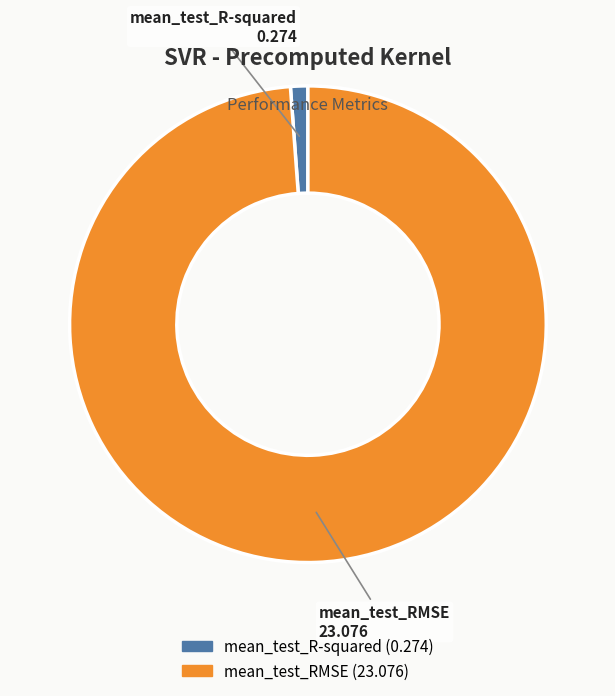

Is it true that mean_test_R-squared is 1% of the pie?

True